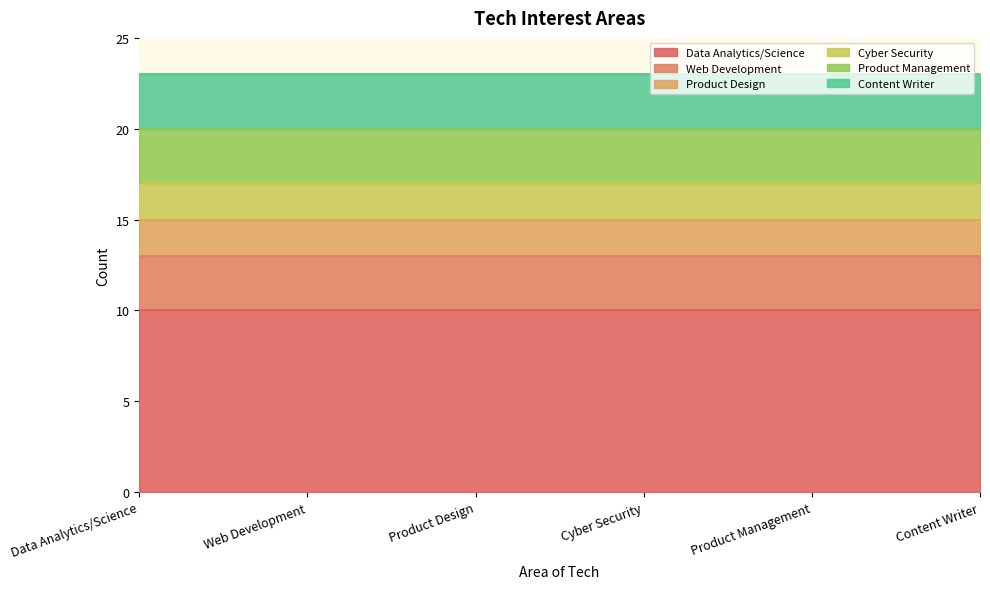

True or false: Product Management and Data Analytics/Science cross at least once.

False